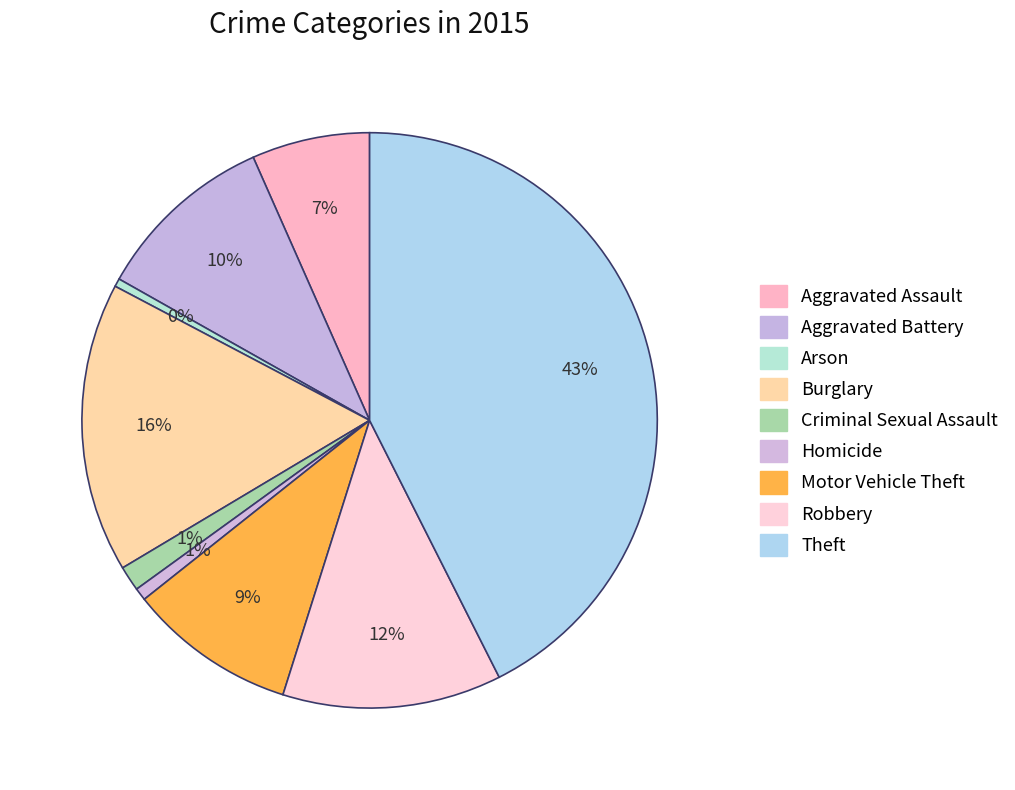

To the nearest percent, what portion does Motor Vehicle Theft represent?

9%